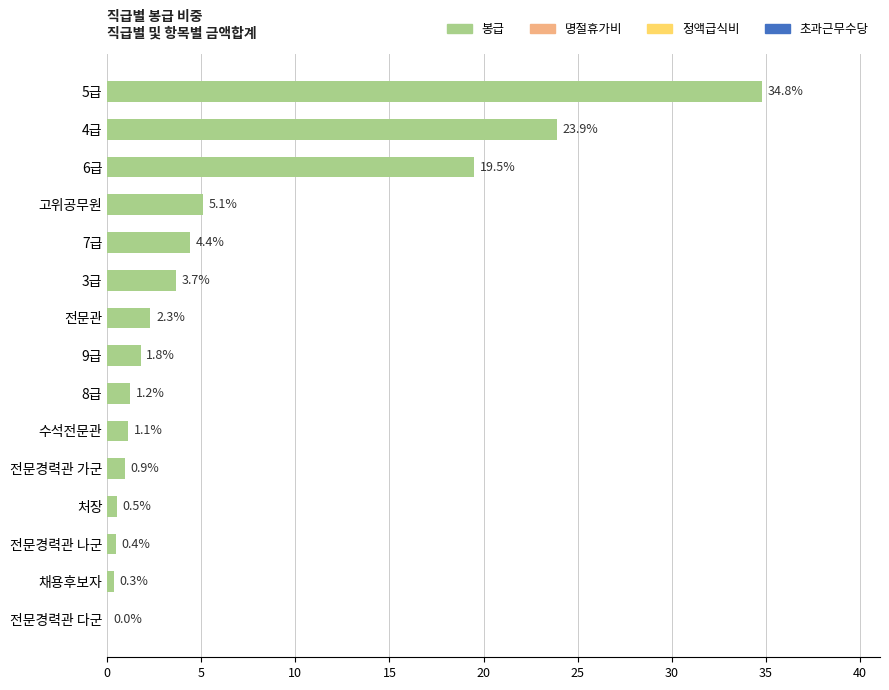

Reading top to bottom, extract all data points from this chart.

5급=34.8	4급=23.9	6급=19.5	고위공무원=5.1	7급=4.4	3급=3.7	전문관=2.3	9급=1.8	8급=1.2	수석전문관=1.1	전문경력관 가군=0.9	처장=0.5	전문경력관 나군=0.4	채용후보자=0.3	전문경력관 다군=0.0